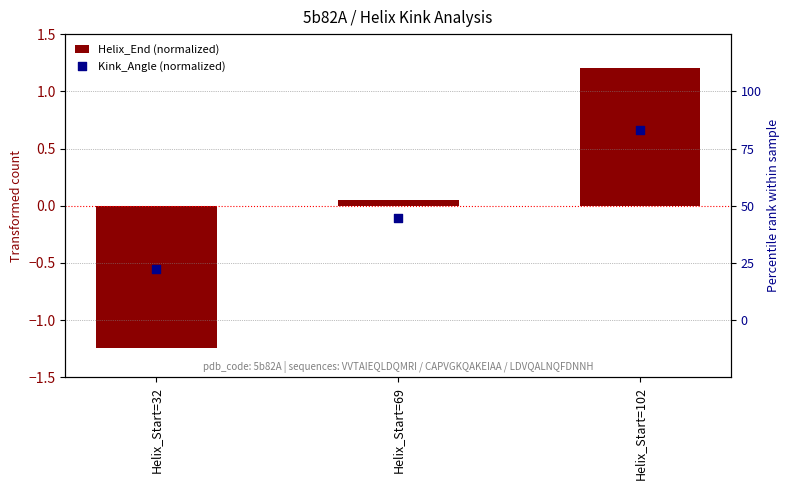

At how many categories does at least one series exceed 0?

2